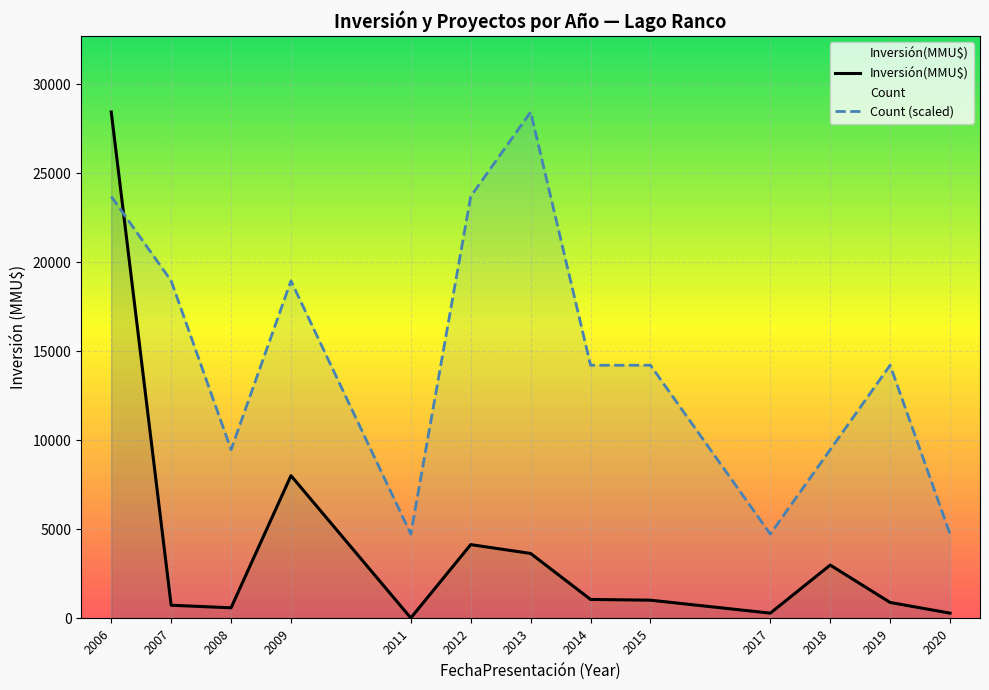

Where is the first local minimum for Inversión(MMU$)?

2008